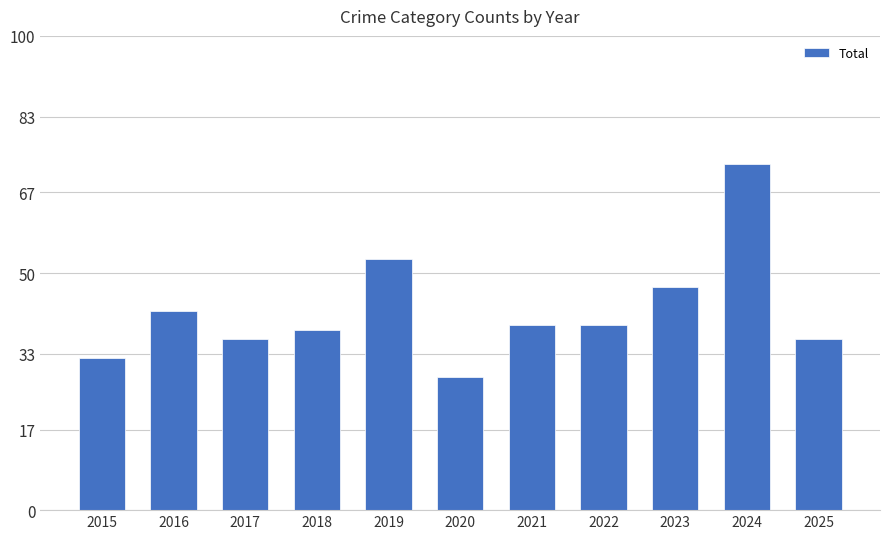

The chart shows a value of 28 at 2020. True or false?

True